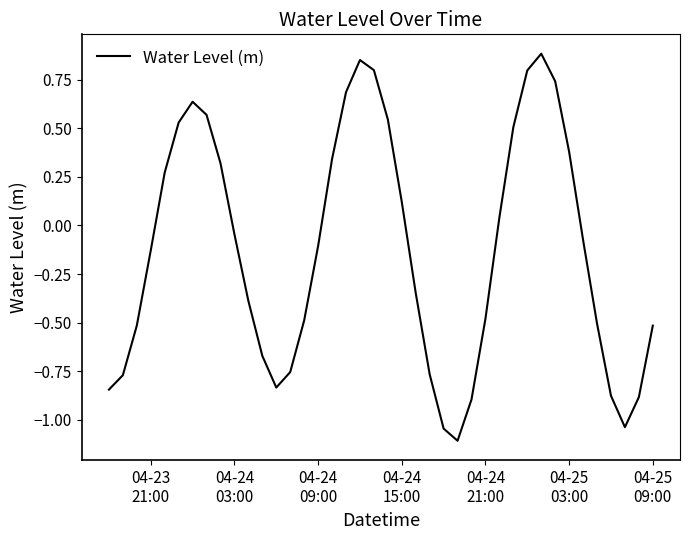

What is the difference between the maximum and minimum values?

2.0